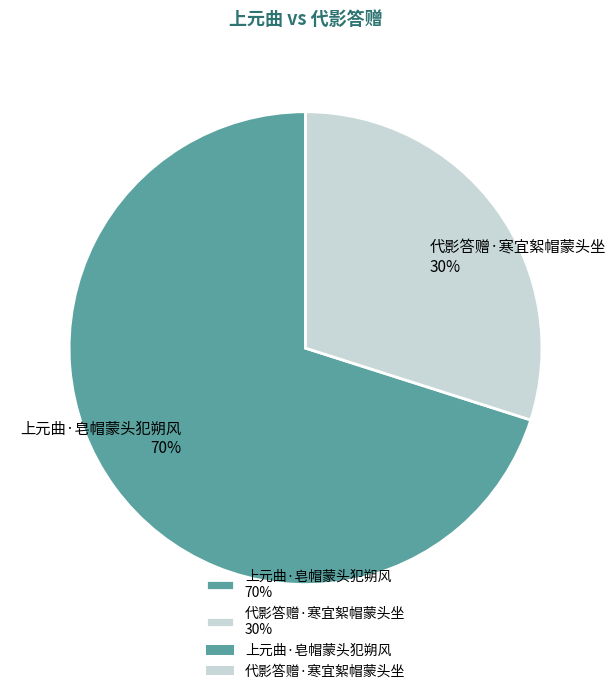

What percentage is the 上元曲·皂帽蒙头犯朔风 slice, to the nearest percent?

70%